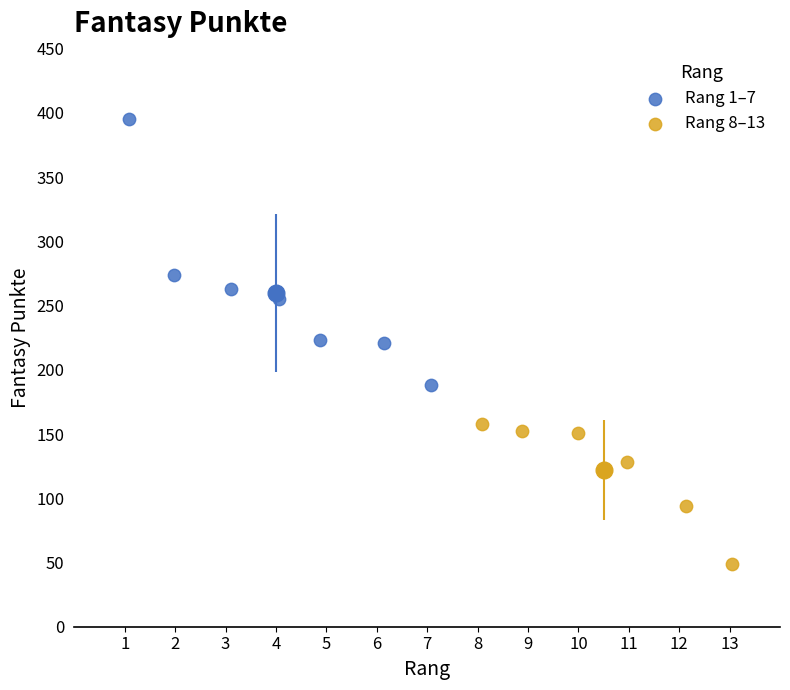

Which series contains the lowest Y value?

Rang 8–13